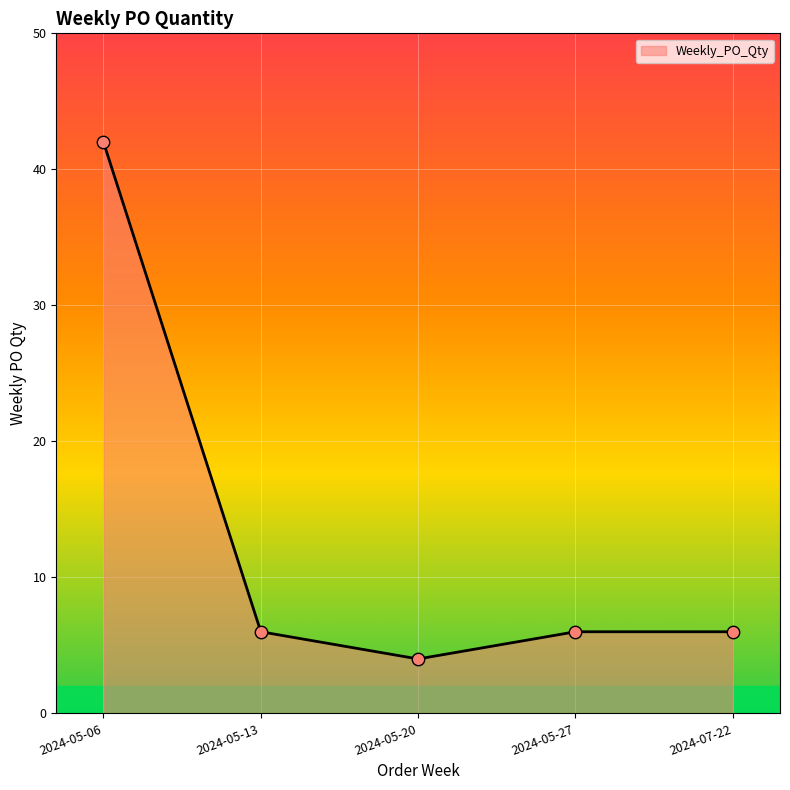

Between 2024-05-20 and 2024-07-22, which is larger?

2024-07-22